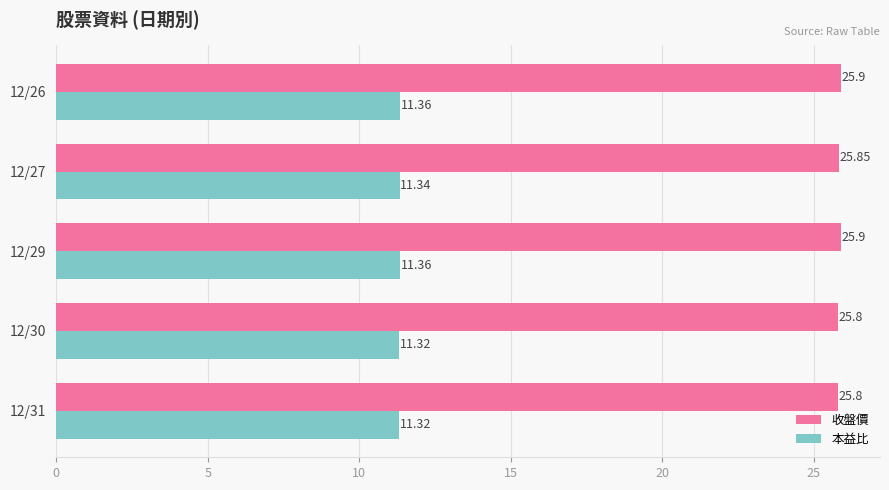

Which series has the widest spread of values?

收盤價